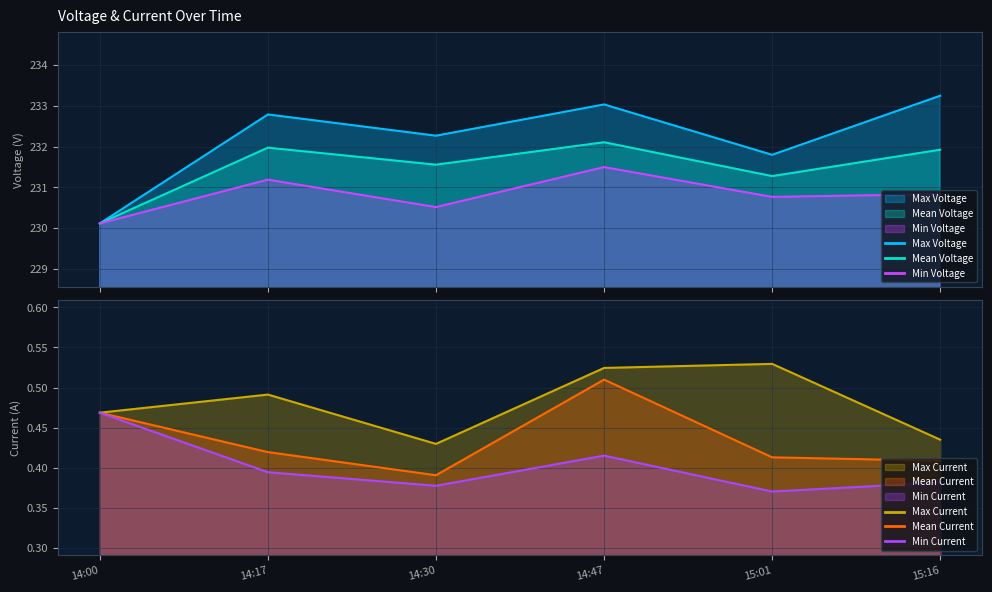

How many values in the Max Voltage series exceed 232?

4